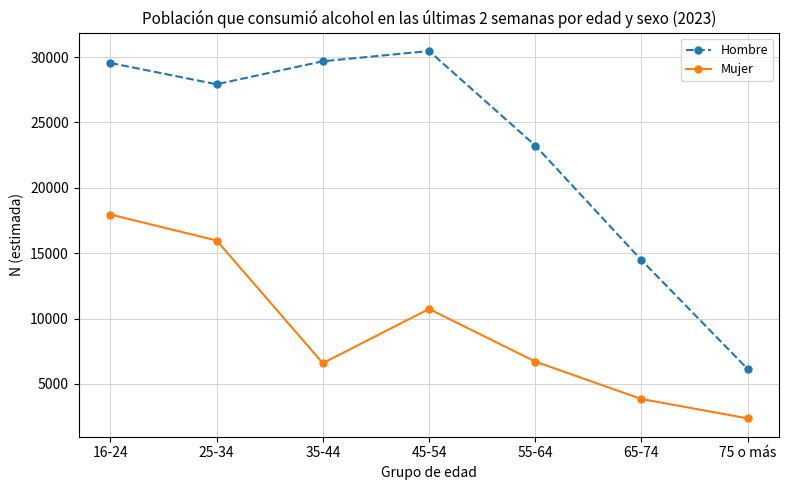

What is the difference between the maximum and minimum values in the Hombre series?

24325